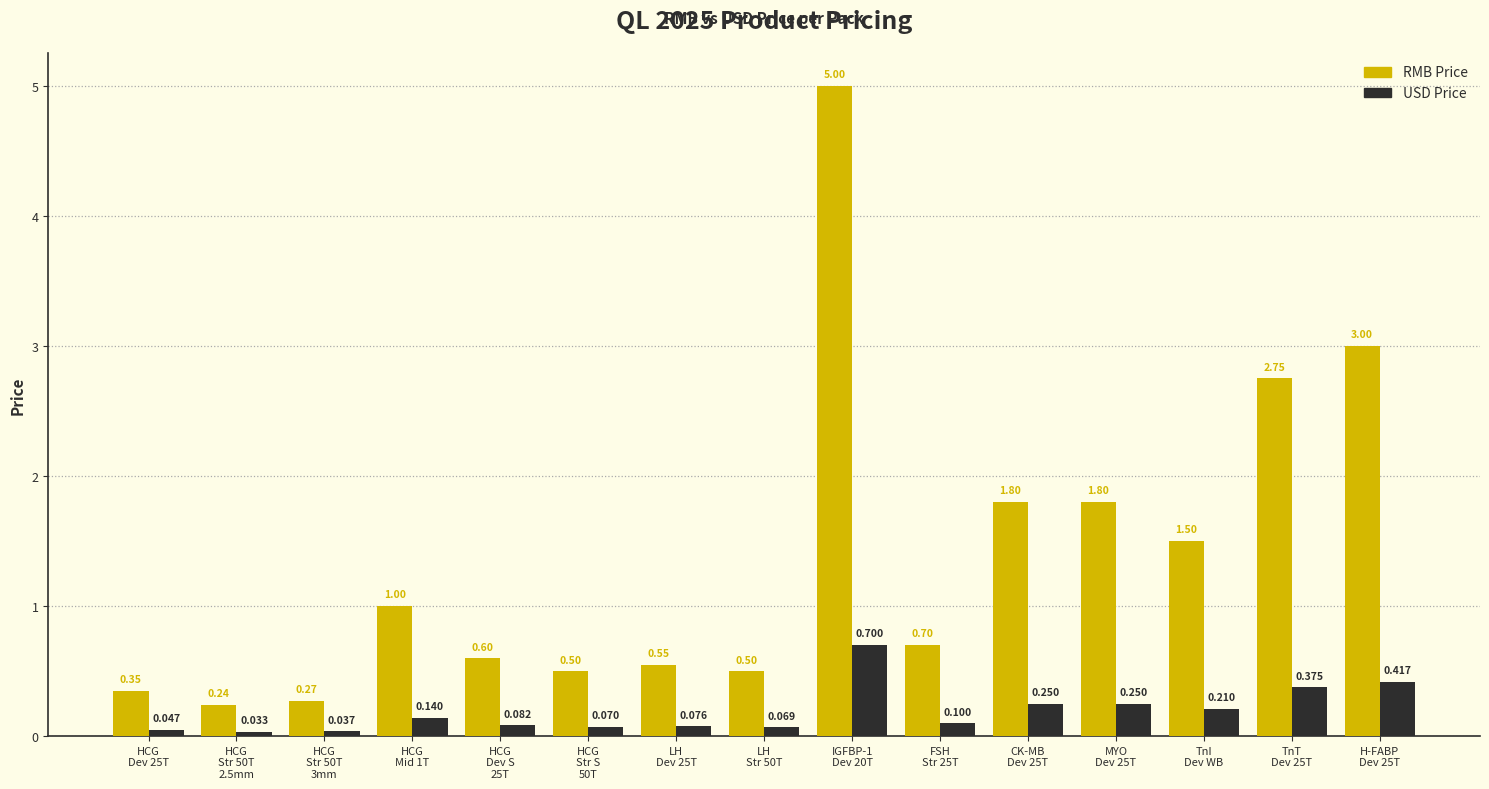

At H-FABP
Dev 25T, list the series in order from largest to smallest.

RMB Price, USD Price